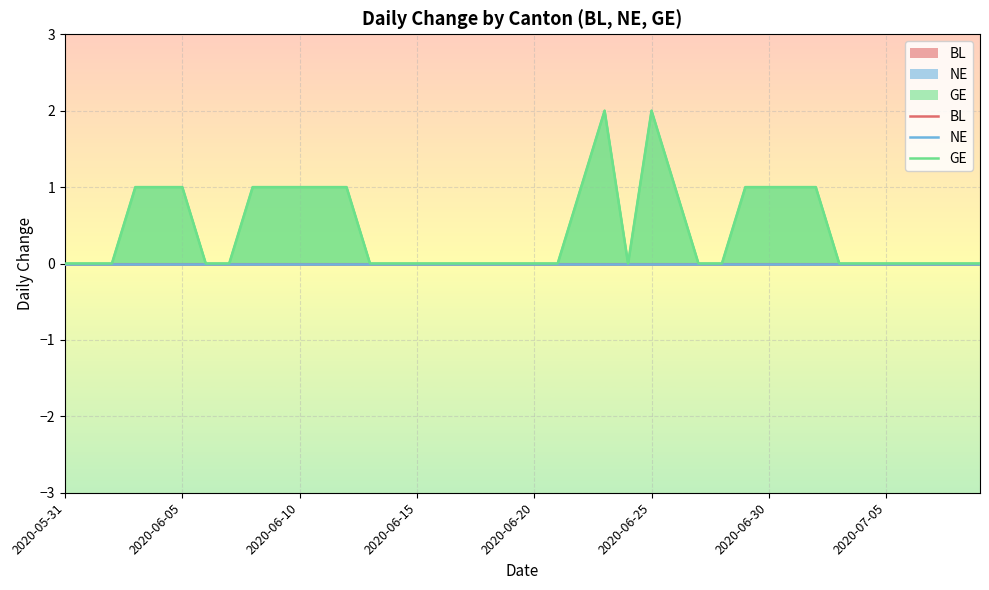

True or false: BL and GE intersect in this chart.

False